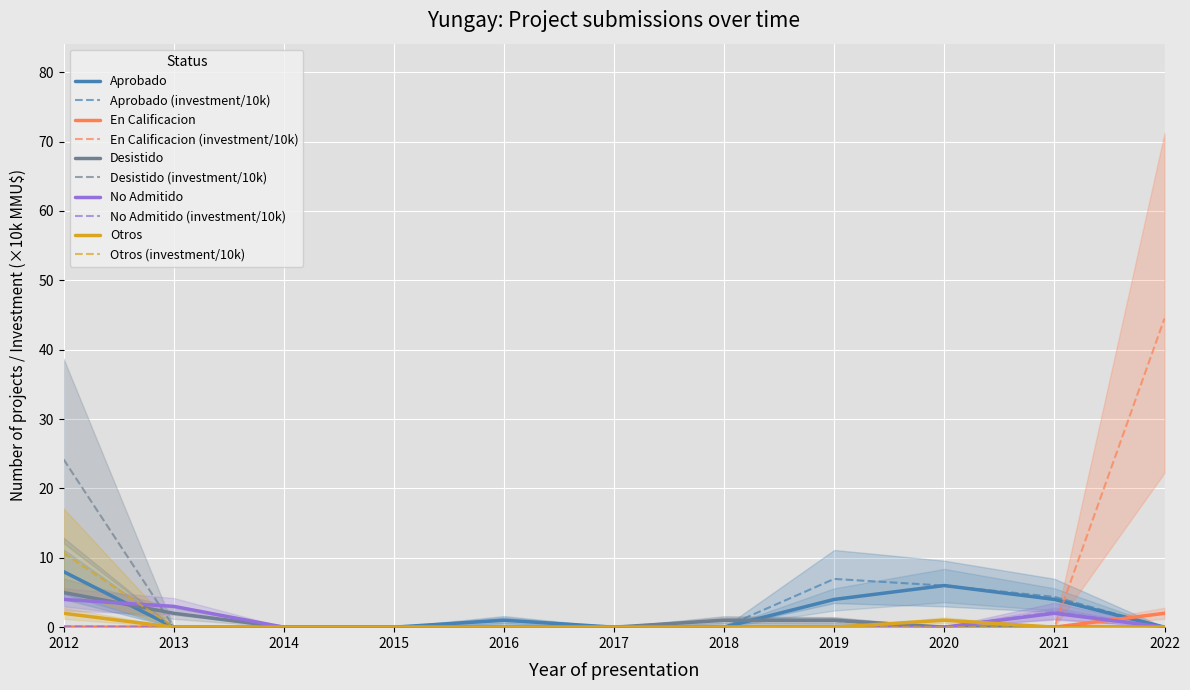

How many lines are shown in the chart?

5